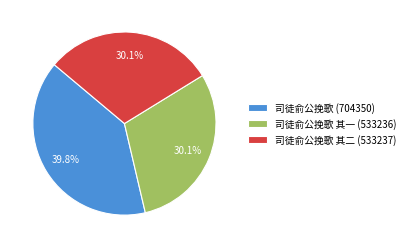

What is the total percentage of 司徒俞公挽歌 其二 (533237) and 司徒俞公挽歌 (704350)?

69.9%